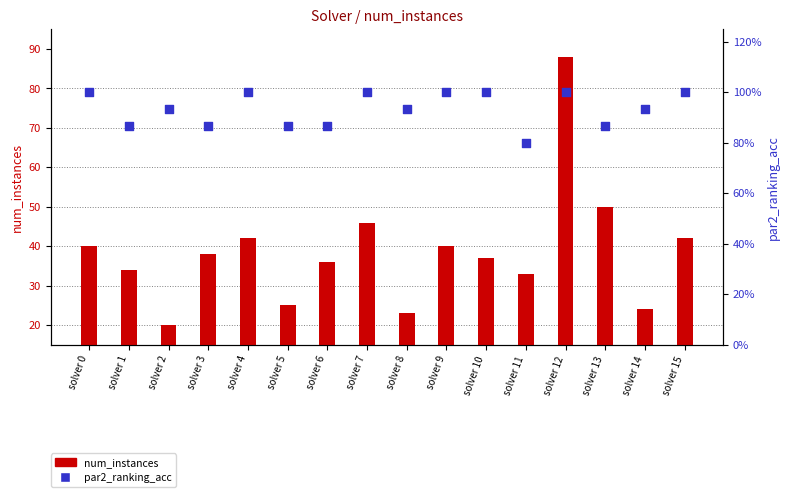

At which category is the sum across all series the highest?

solver 12